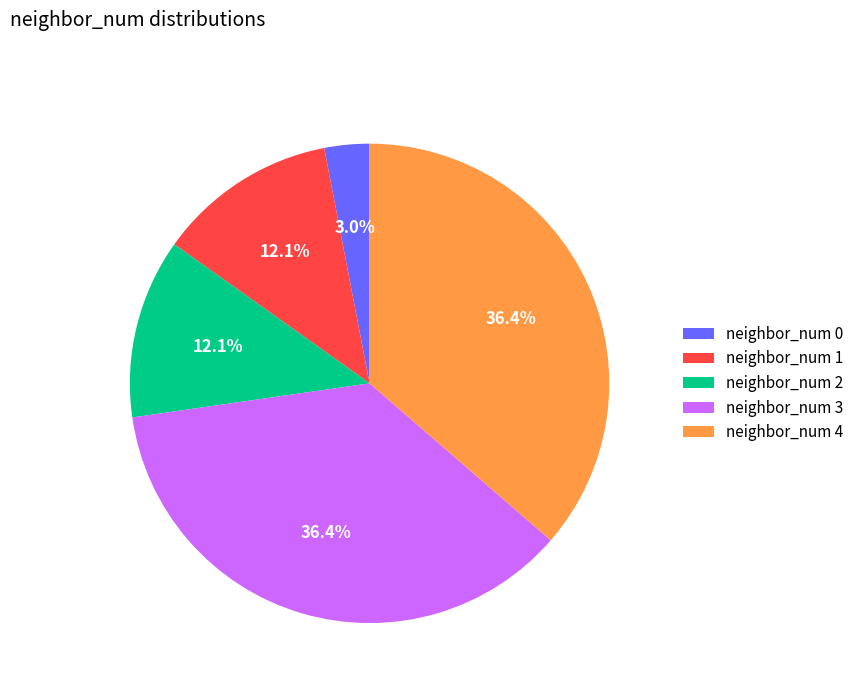

Is neighbor_num 3 the majority of the pie?

No